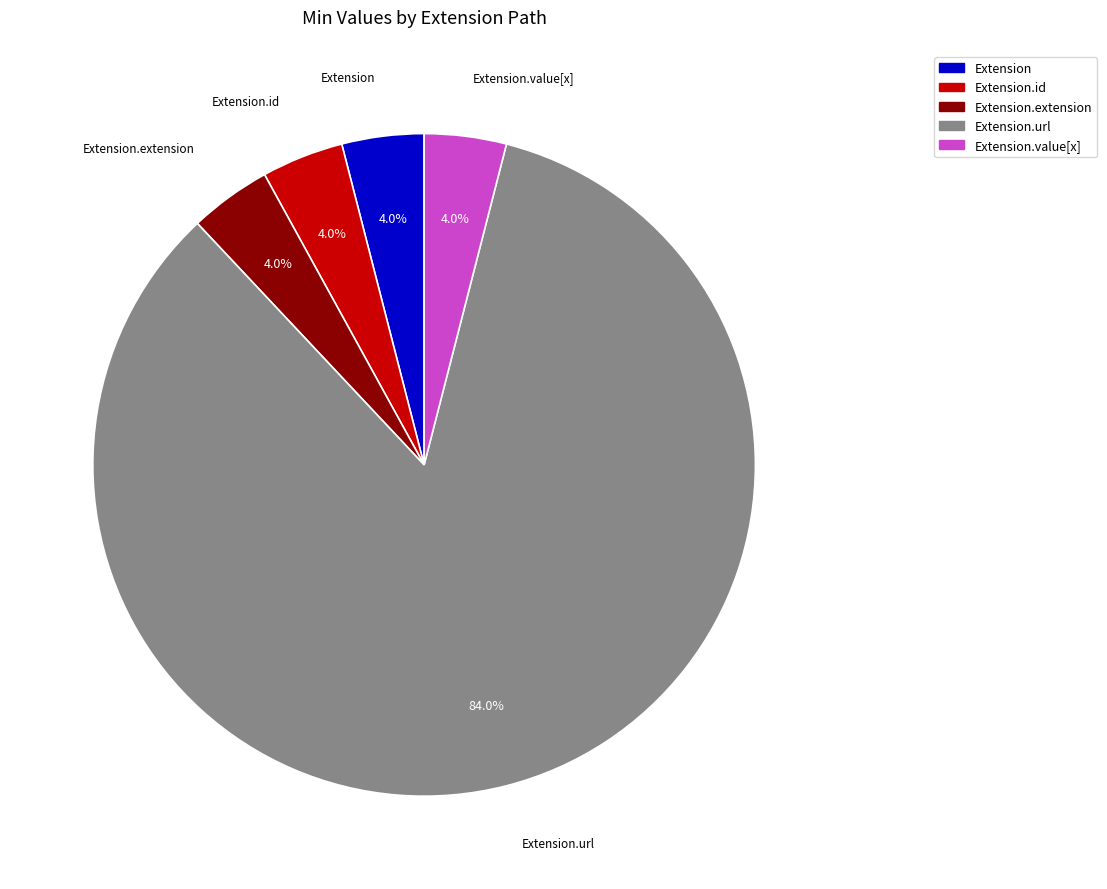

Is there any slice that represents more than half of the pie?

Yes